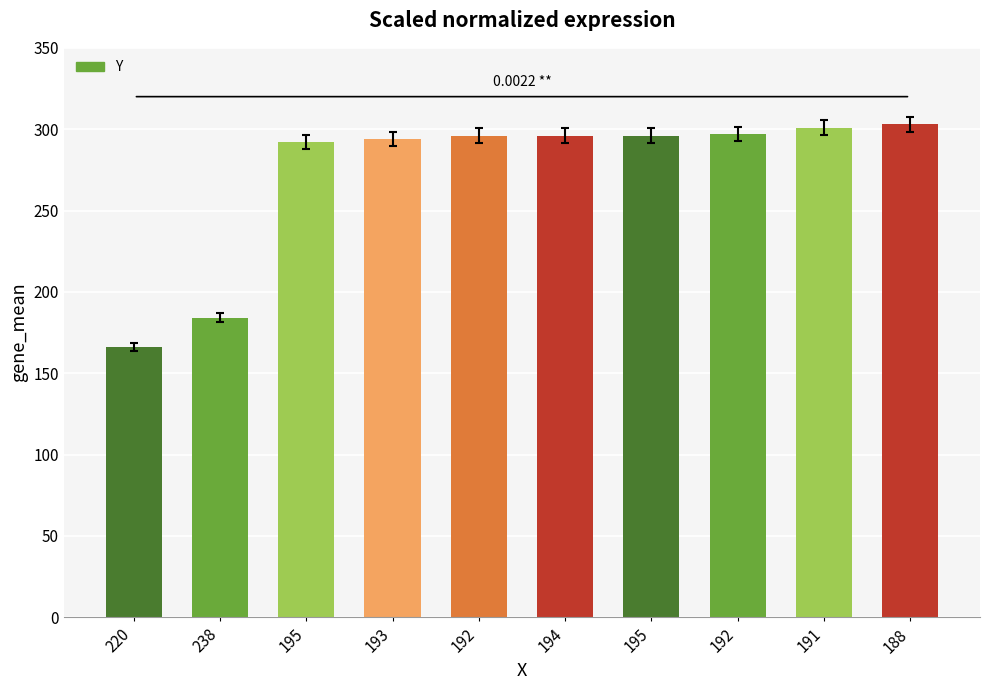

How many data points does each series have?

10